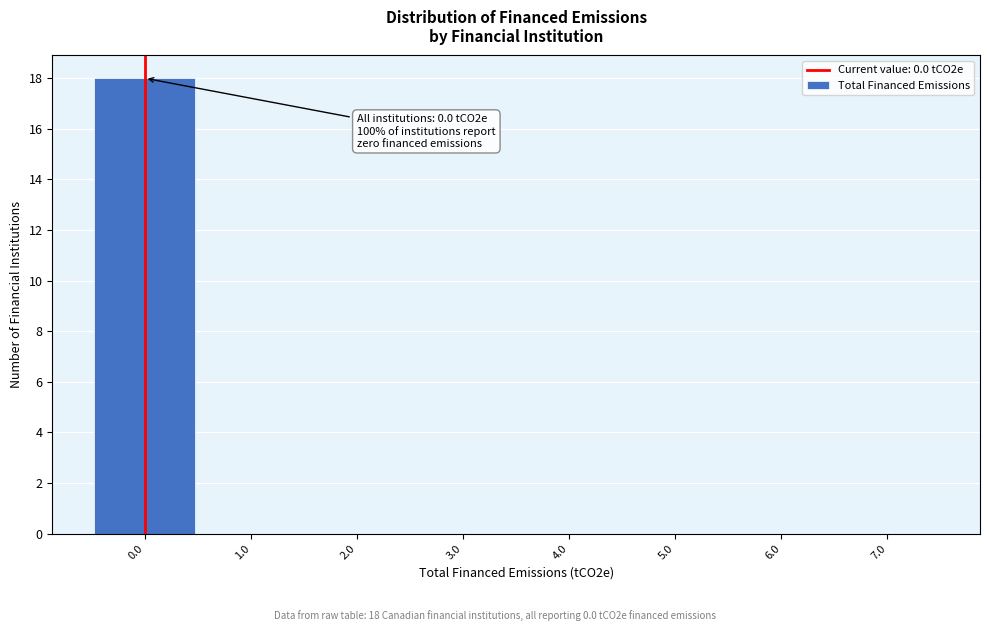

Over which range of the x-axis is the bar tallest?

-0.5 to 0.5